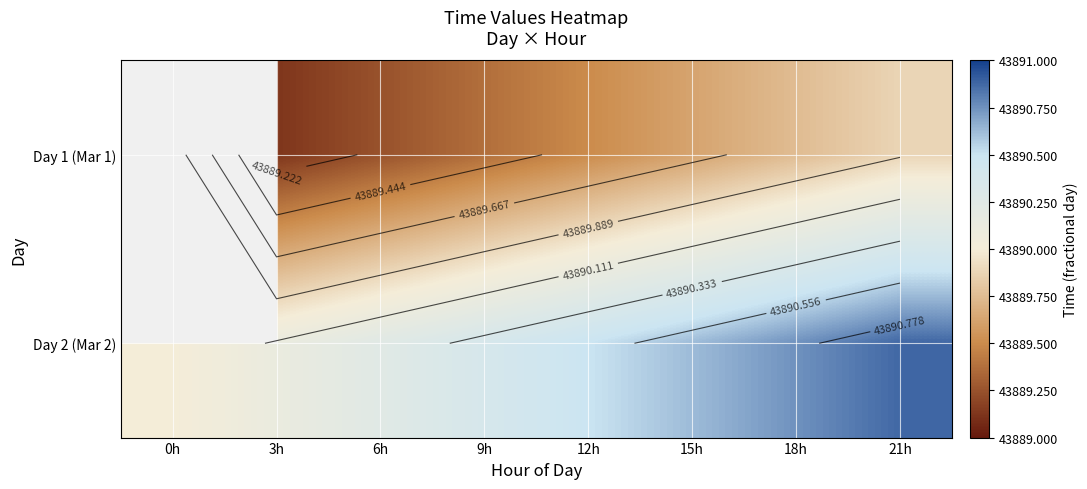

What is the sum of the Day 2 (Mar 2) values at 9h and 0h?

87780.4